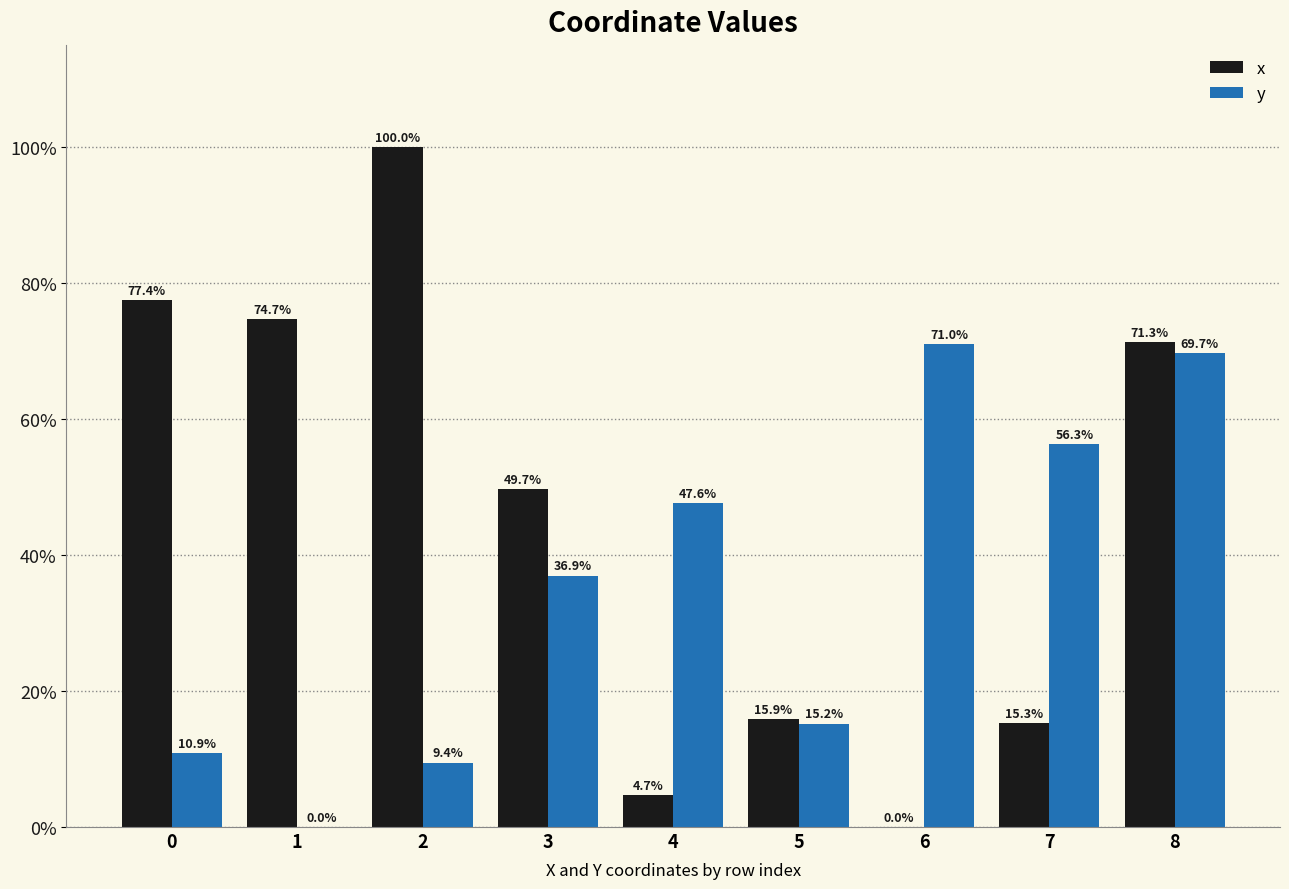

What are all the series names shown in the legend?

x, y